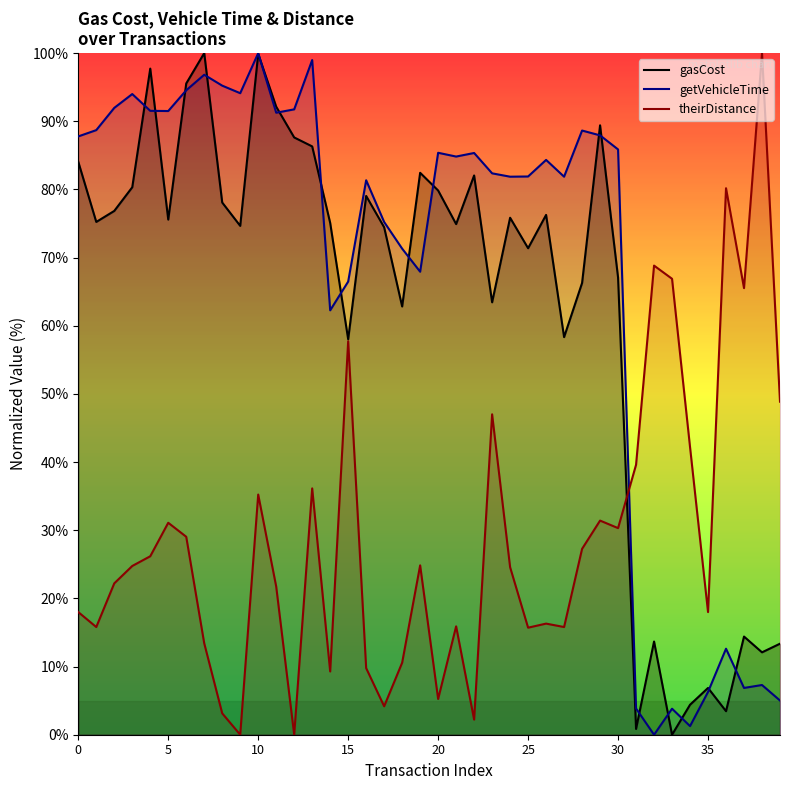

Is this an area chart (filled region under the line)?

No